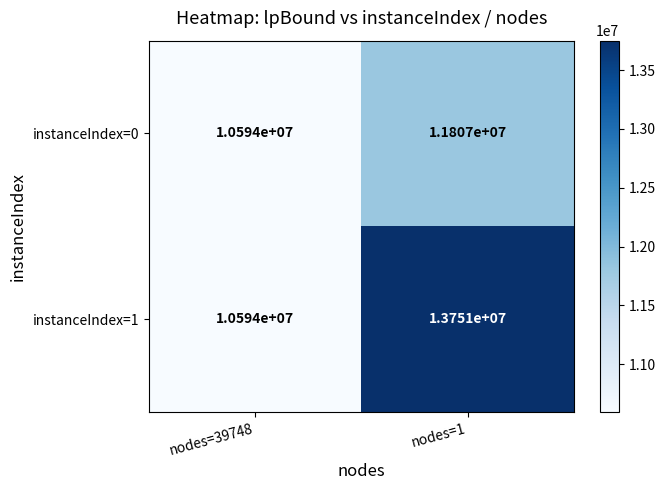

What is the average value of the instanceIndex=0 series?

11200500